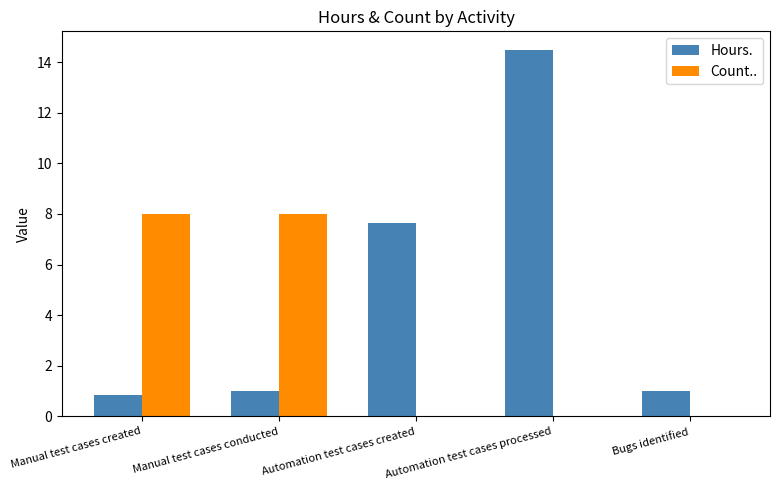

Does the chart contain stacked bars?

No